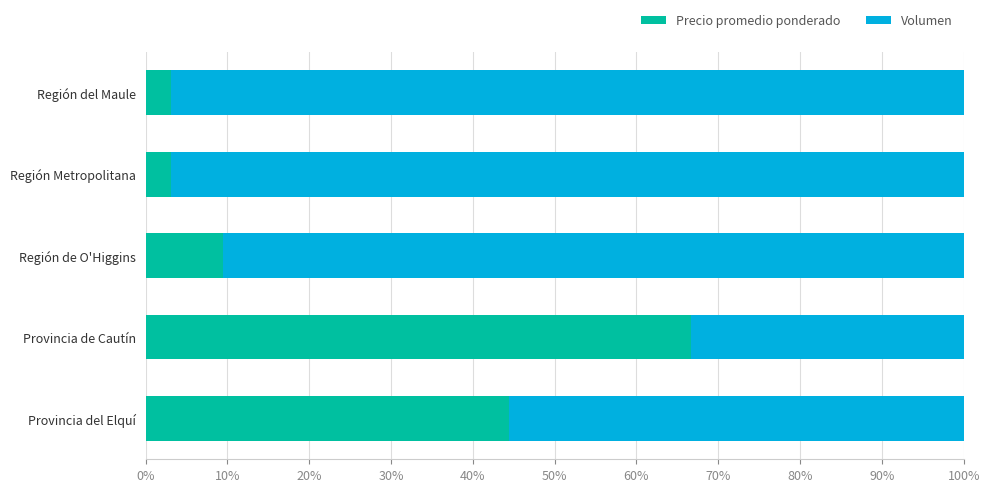

What is the average value of the Precio promedio ponderado series?

25.3